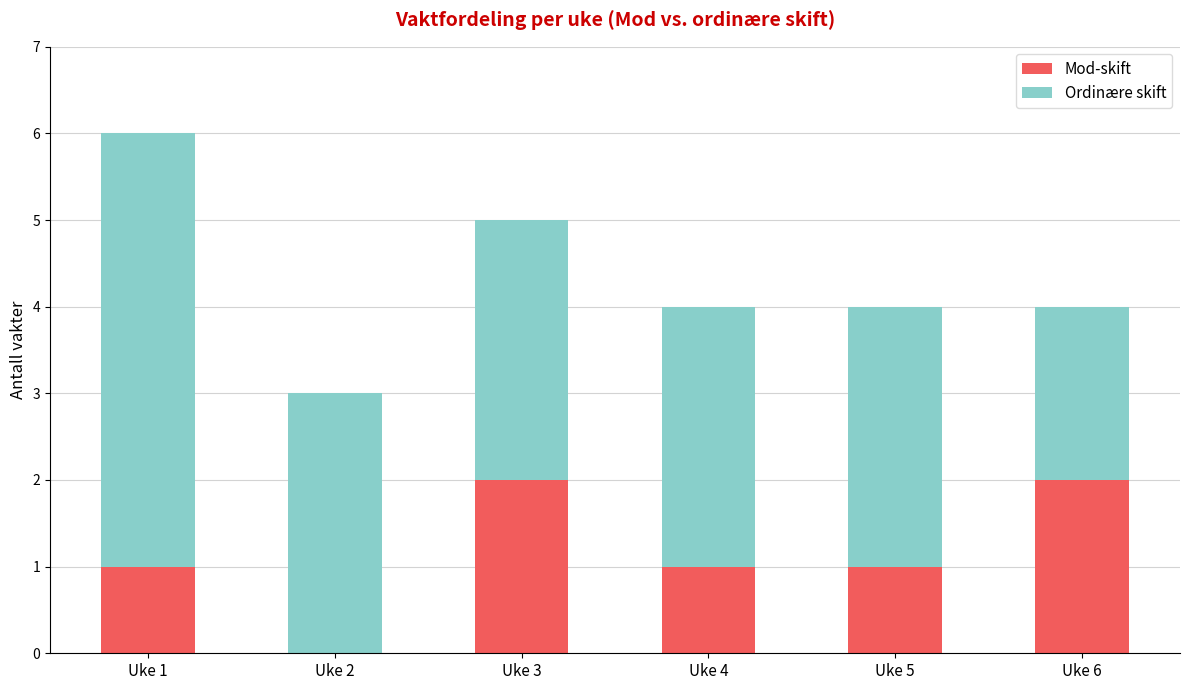

At which category is the sum across all series the highest?

Uke 1